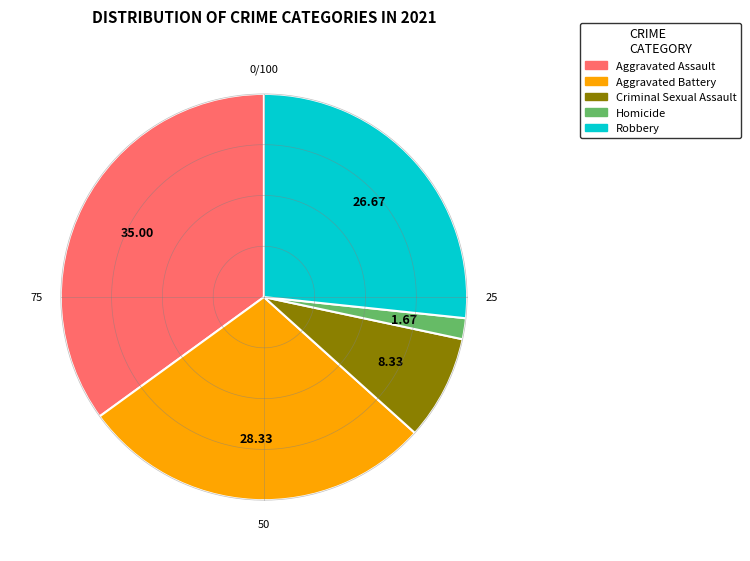

Does Robbery account for over 50% of the chart?

No